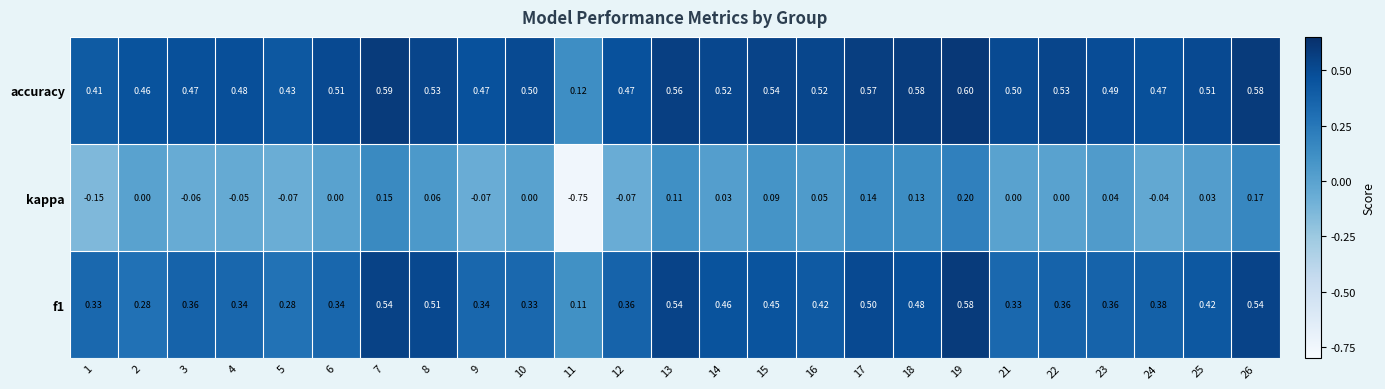

Which series has the largest range (max minus min)?

kappa